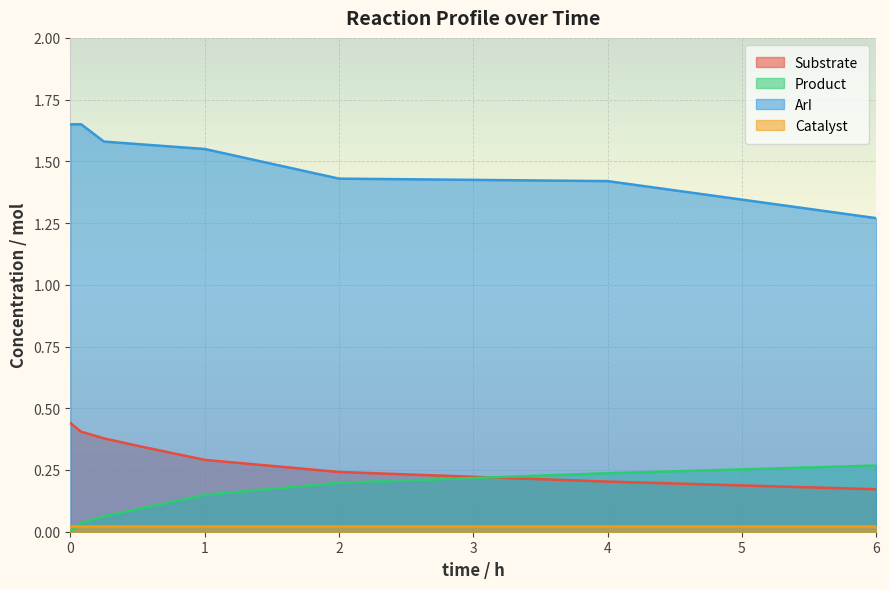

True or false: ArI and Substrate cross at least once.

False